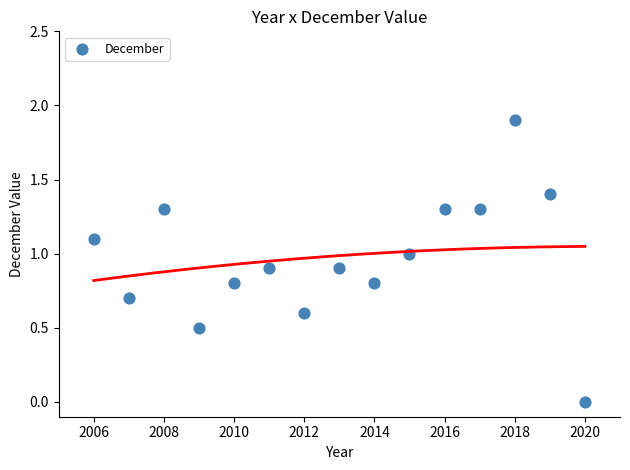

What is the range of Y values (max minus min)?

1.9